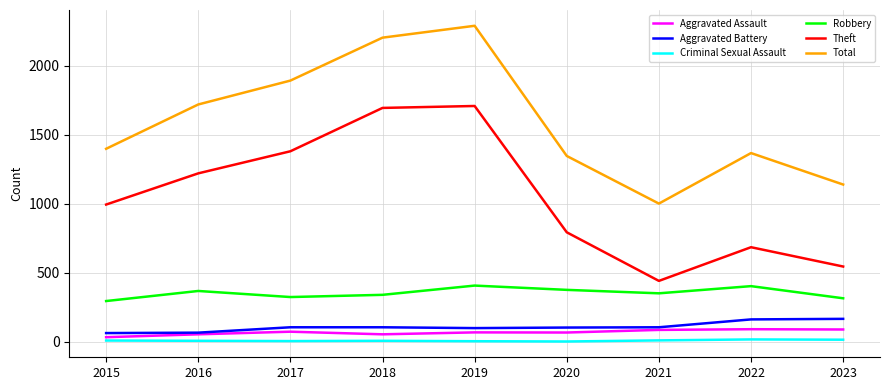

At which label is Total closest to 1645?

2016